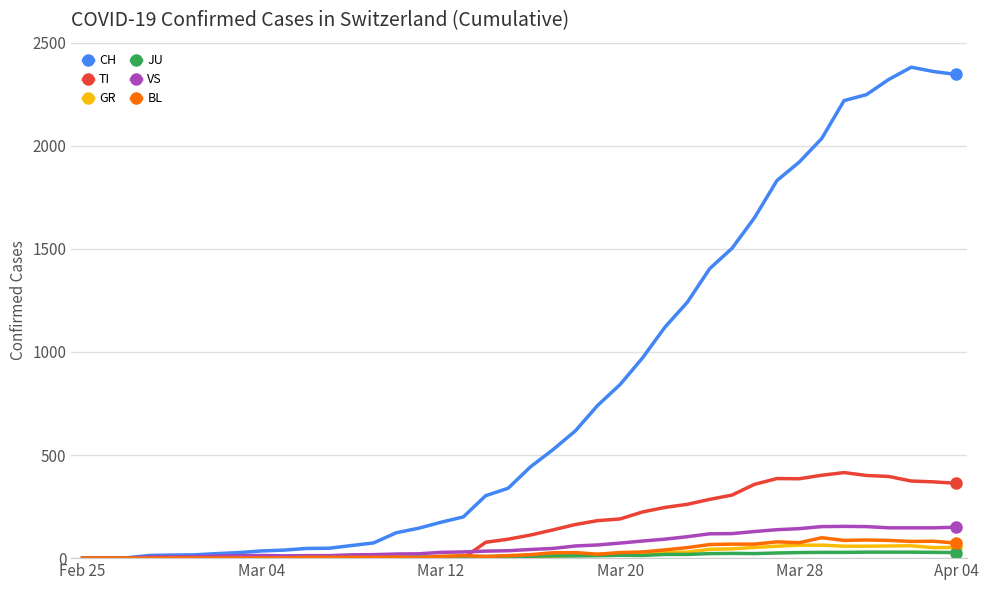

Which series has the largest total across all categories?

CH